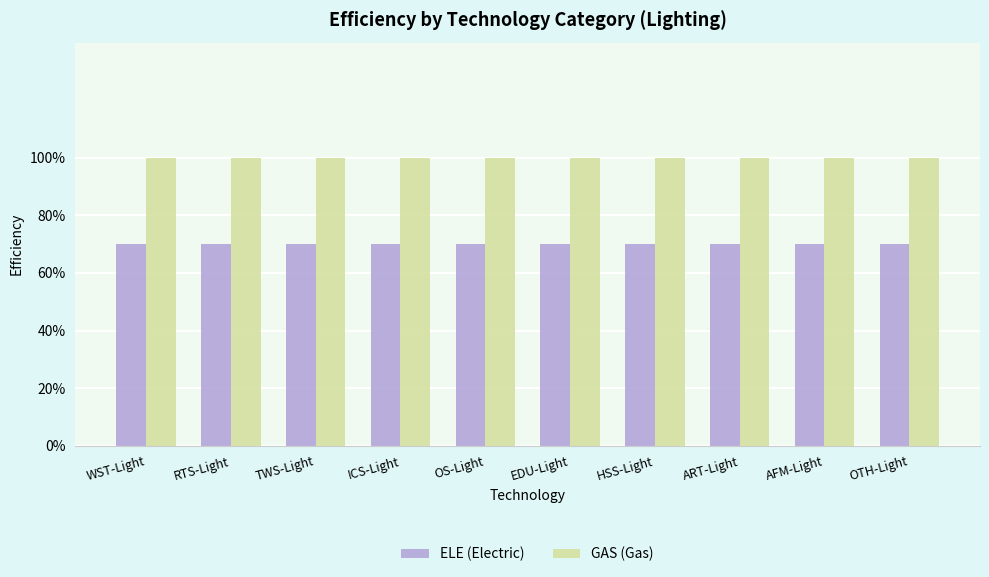

Are the bars horizontal?

No